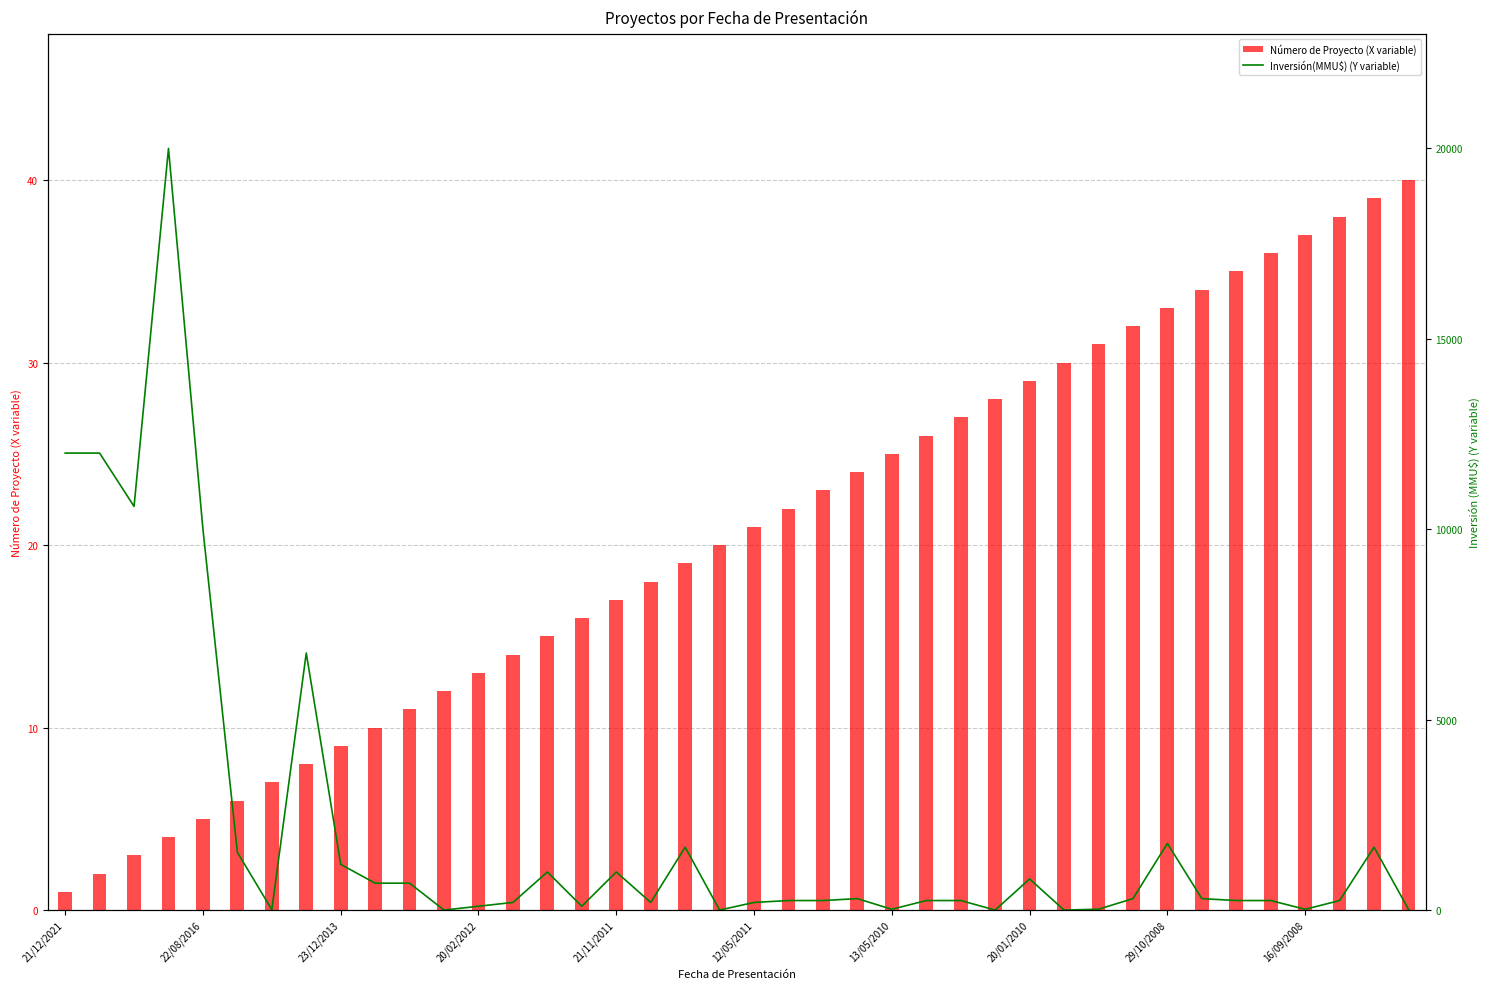

Which has a higher value, 31 or 34?

34